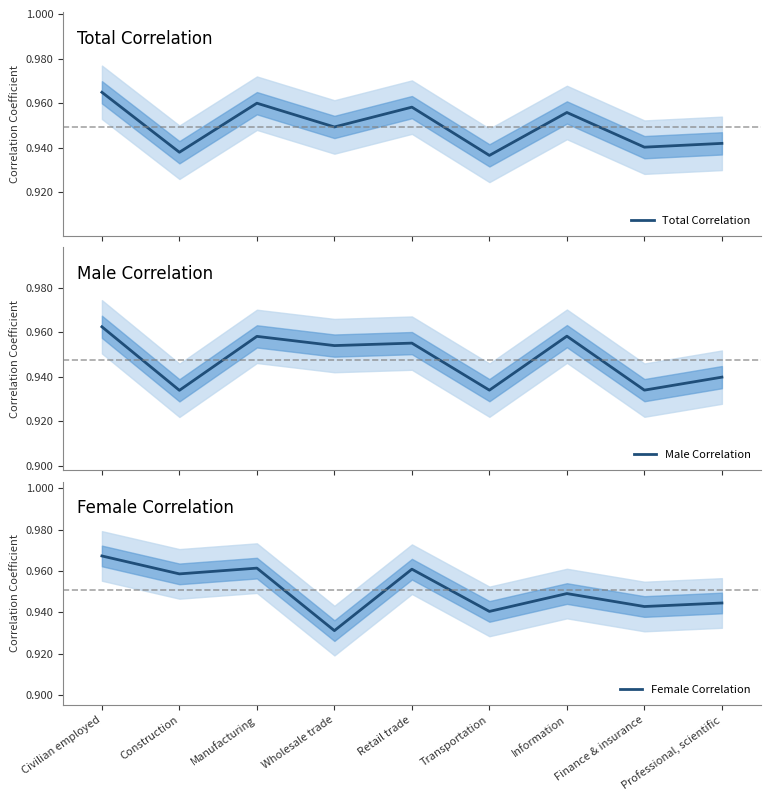

What is the label of the 3rd point from the right?

Information